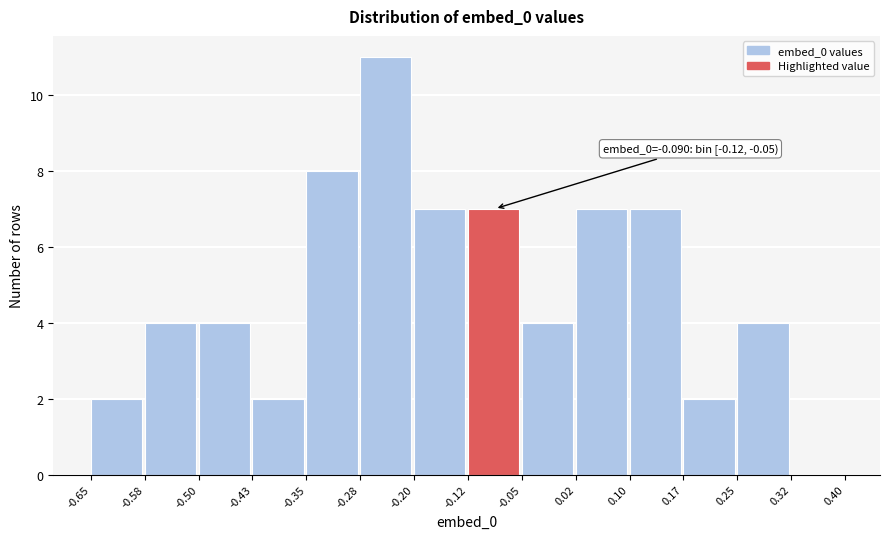

Over which range of the x-axis is the bar tallest?

-0.28 to -0.20